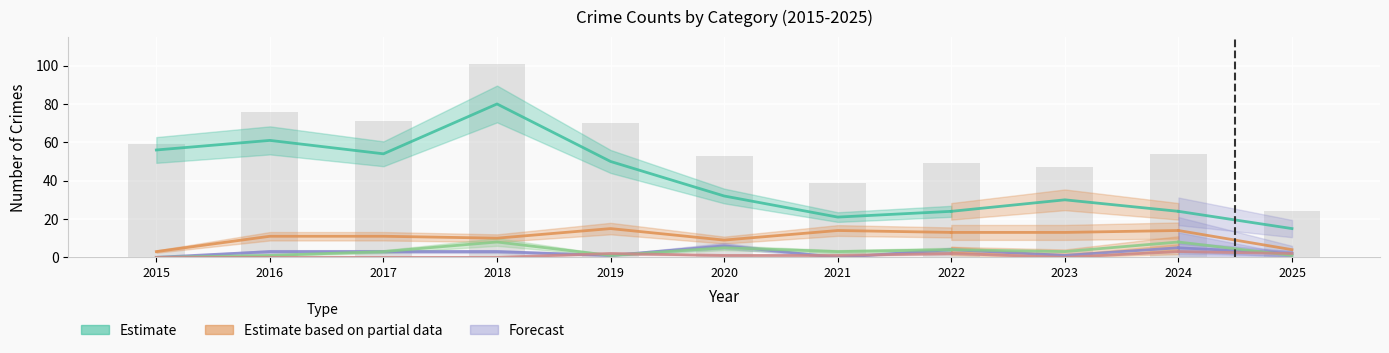

List the labels in order of value, largest first.

2018, 2016, 2017, 2019, 2015, 2024, 2020, 2022, 2023, 2021, 2025